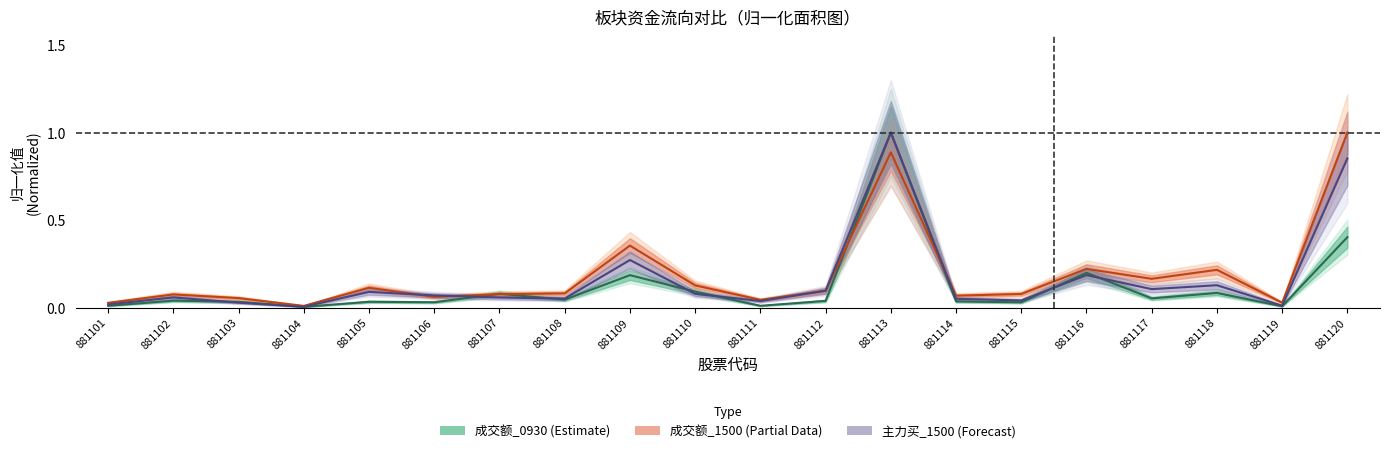

Which label corresponds to the largest value in the chart?

881113